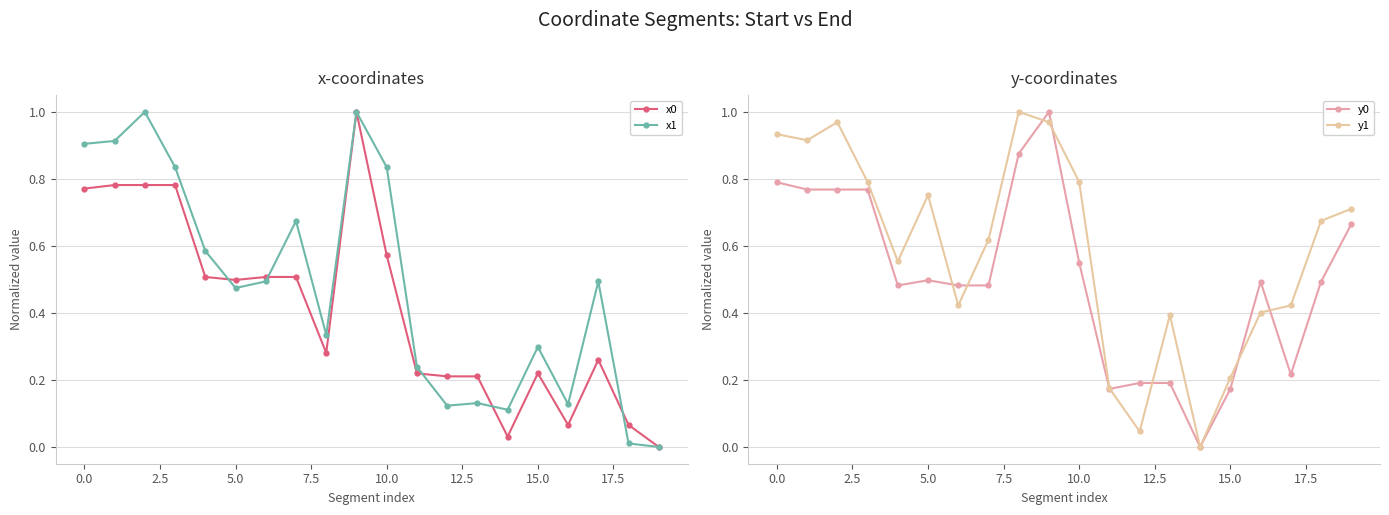

True or false: x0 has more than 0 interior local peaks.

True